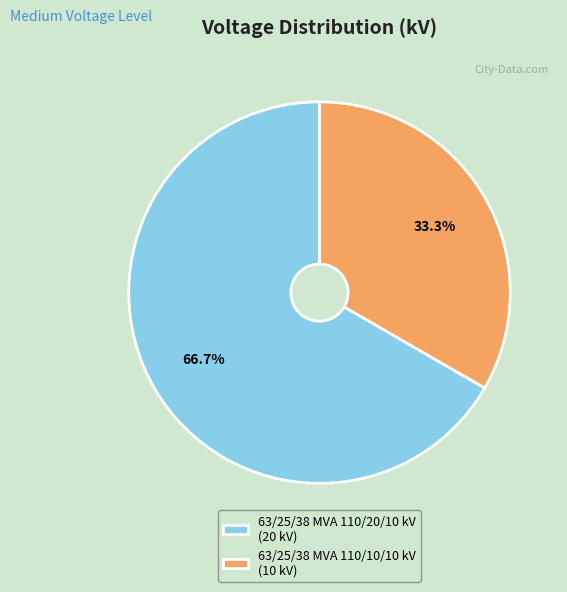

To the nearest percent, what is the difference between the largest and smallest slice percentages?

33%